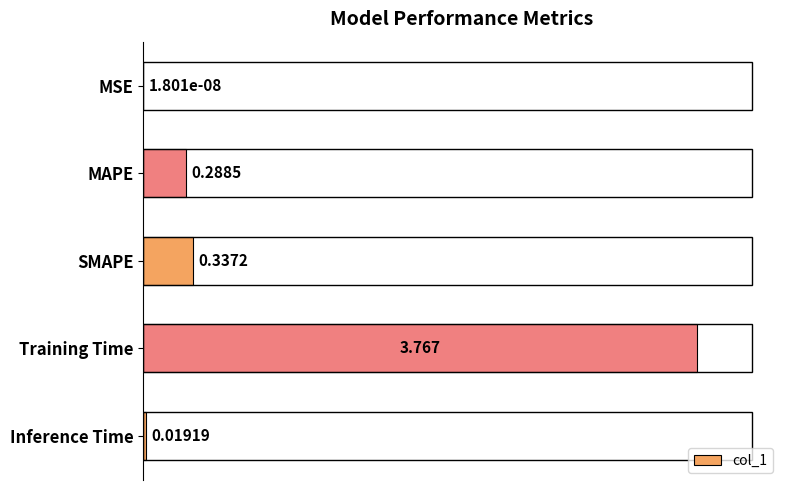

At which label is the value closest to 1?

SMAPE